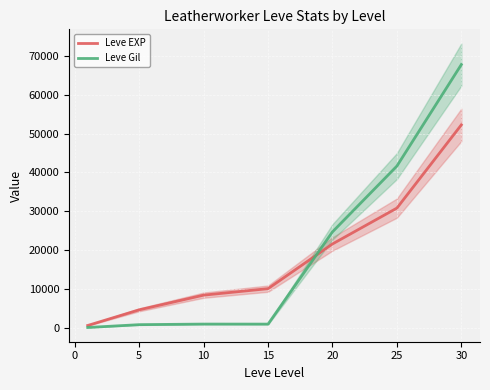

Is it true that Leve Gil equals 43 at −5?

False